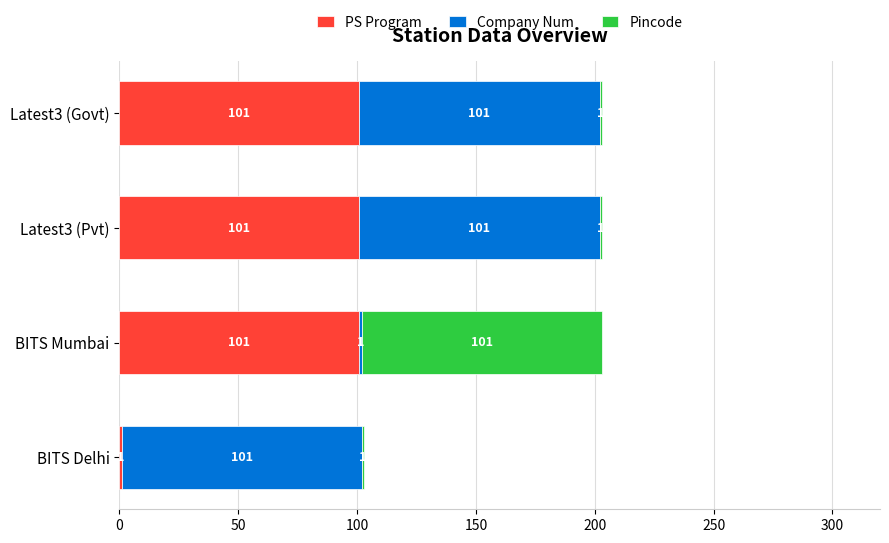

True or false: PS Program has a value of 52 at BITS Mumbai.

False